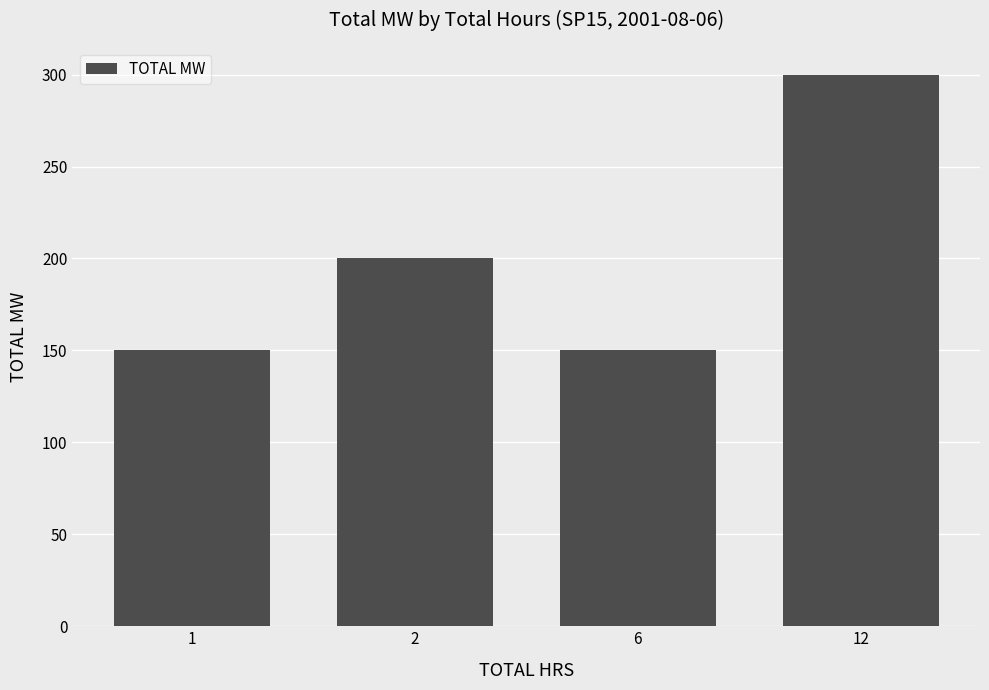

What is the ratio of the value at 2 to the value at 12?

0.7